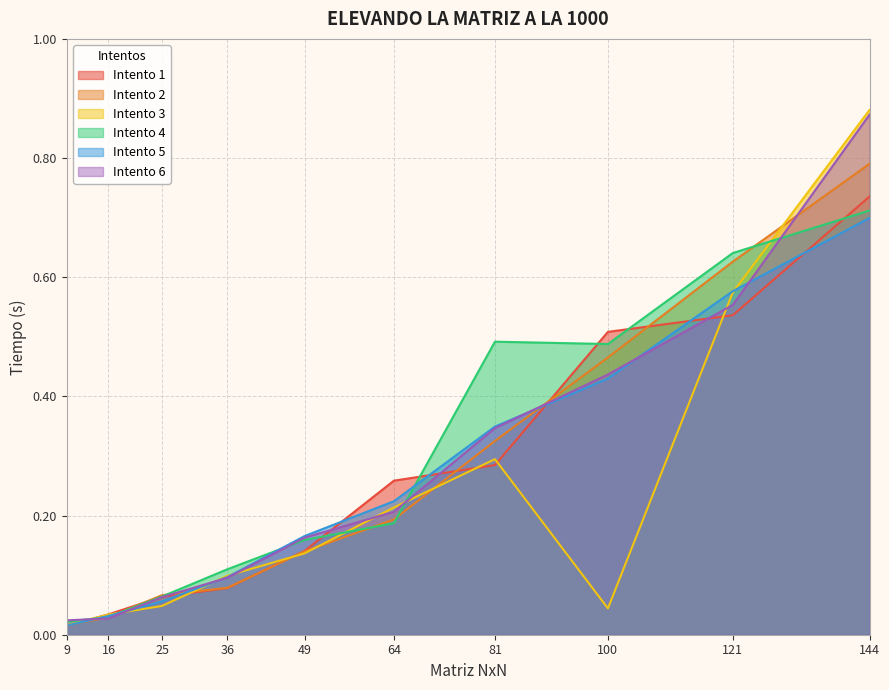

At which label is Intento 2 closest to 0?

9